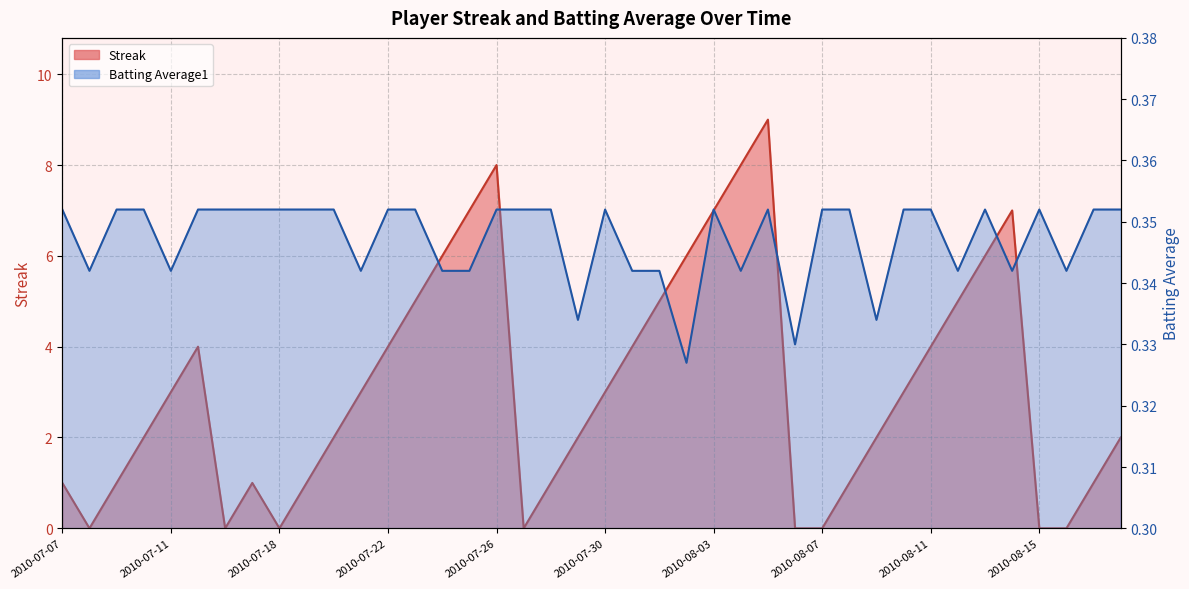

What are all the series names shown in the legend?

Streak, Batting Average1